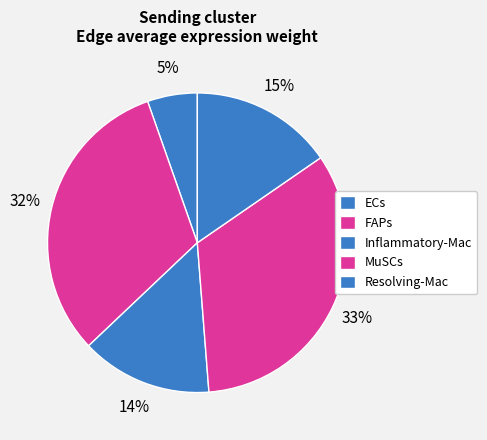

How many segments does this pie chart have?

5